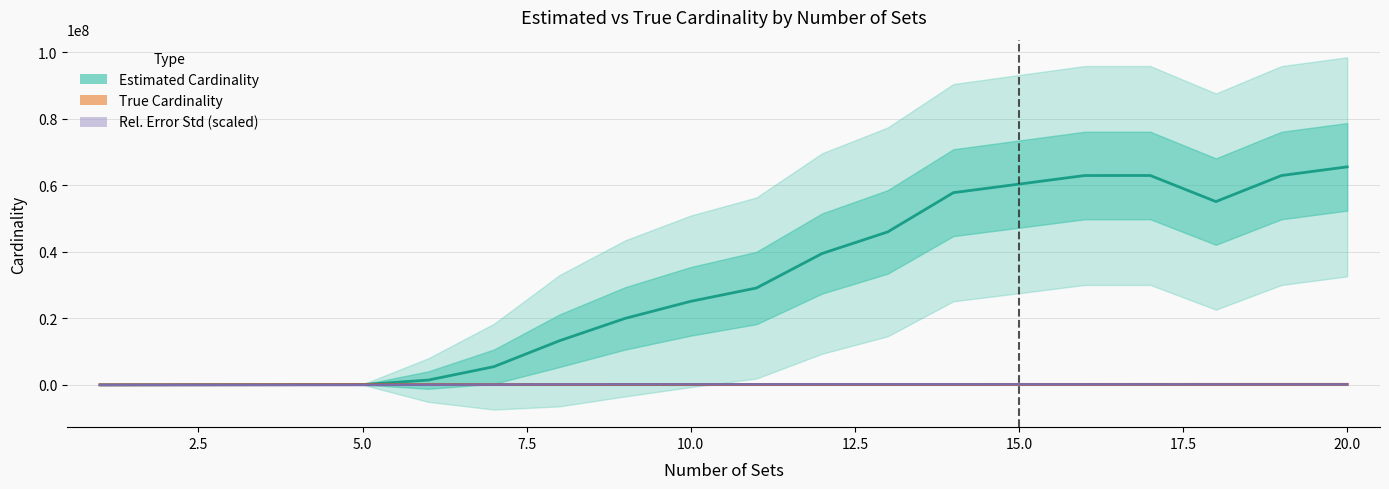

Between which two adjacent categories do true_mean and rel_err_std (scaled) first intersect?

15.0 and 17.5